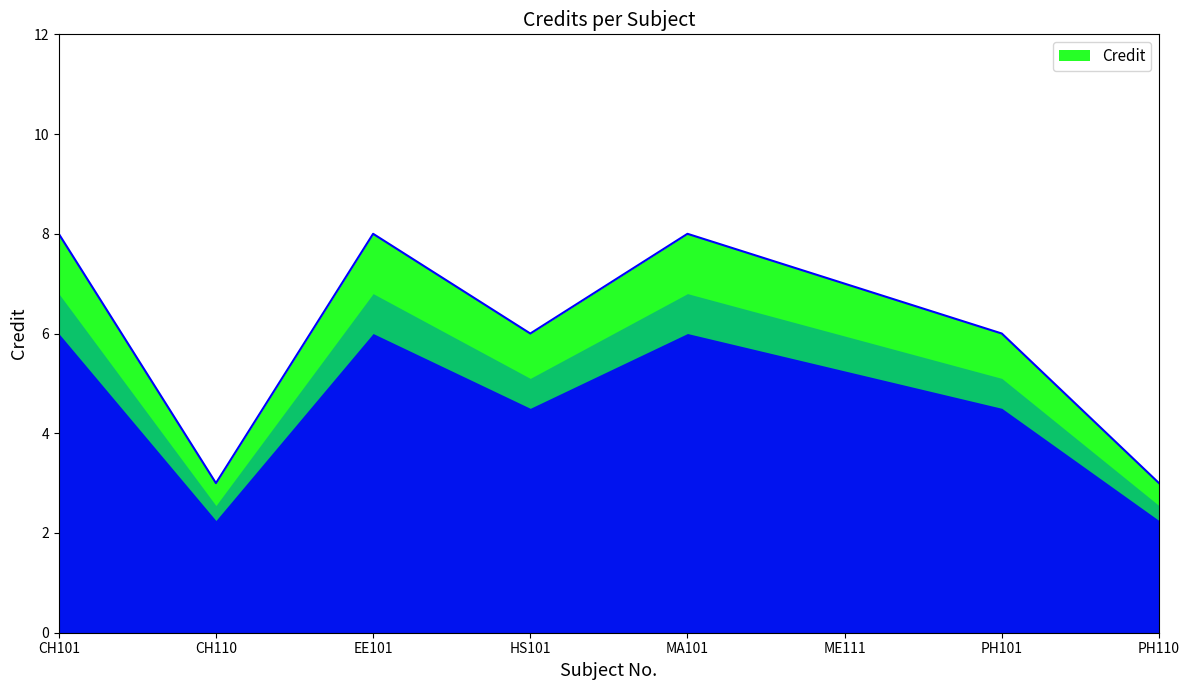

Approximately how many times larger is the value at ME111 compared to PH110?

2.3